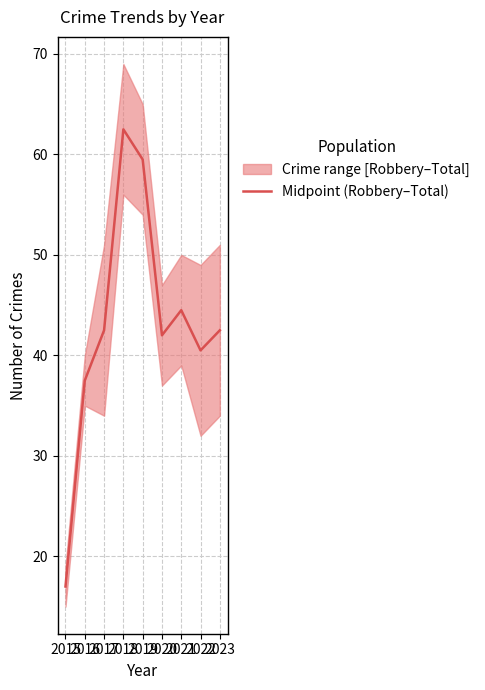

At which category does the chart reach its peak across all series?

2018